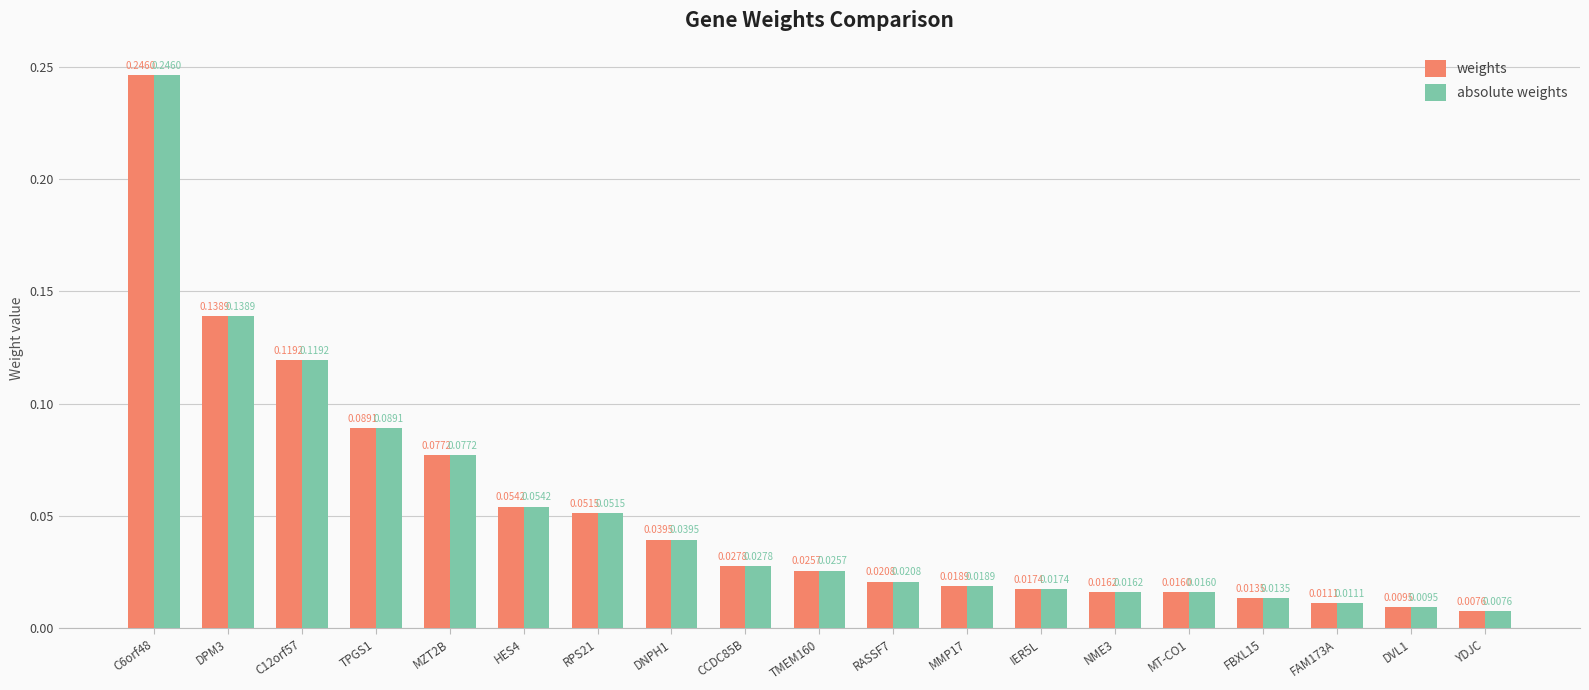

What is the label of the 16th bar from the right?

TPGS1